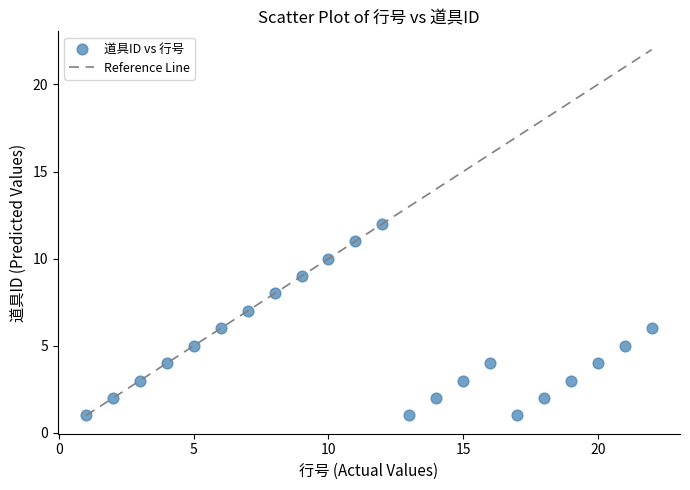

What is the range of X values (max minus min)?

21